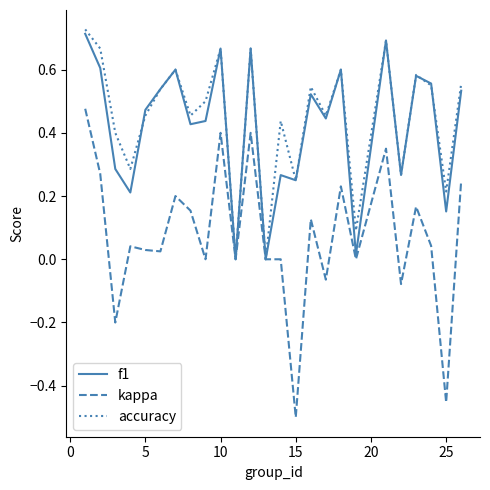

Which series has the largest range (max minus min)?

kappa